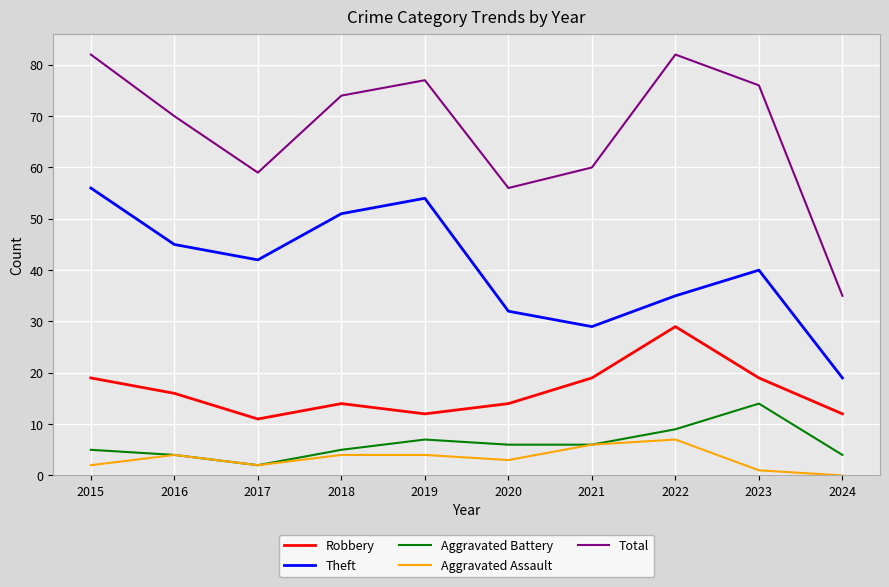

Where is Aggravated Assault nearest to the value 3?

2020